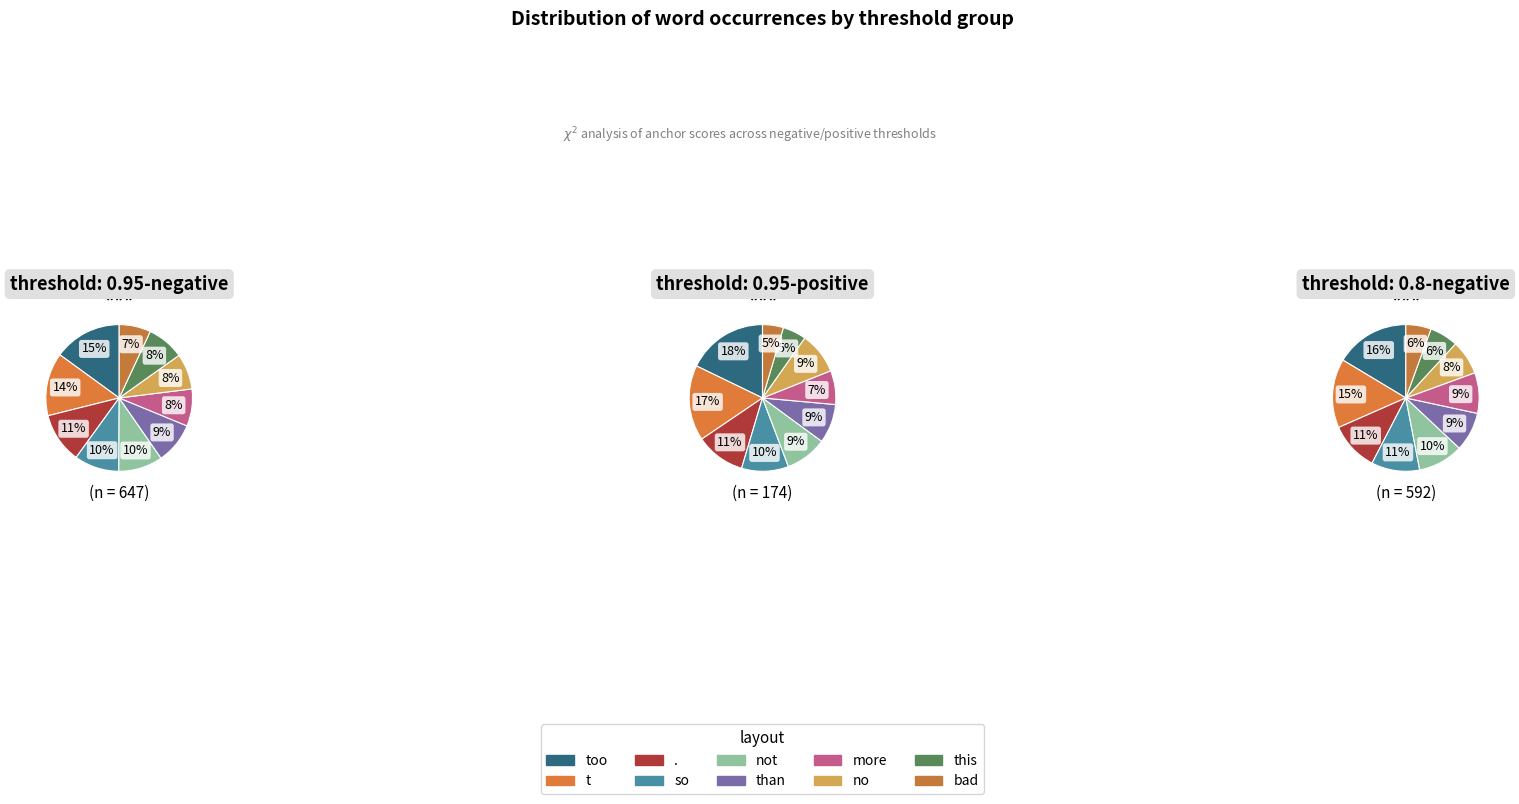

How much of the chart is everything except bad?

93.0%